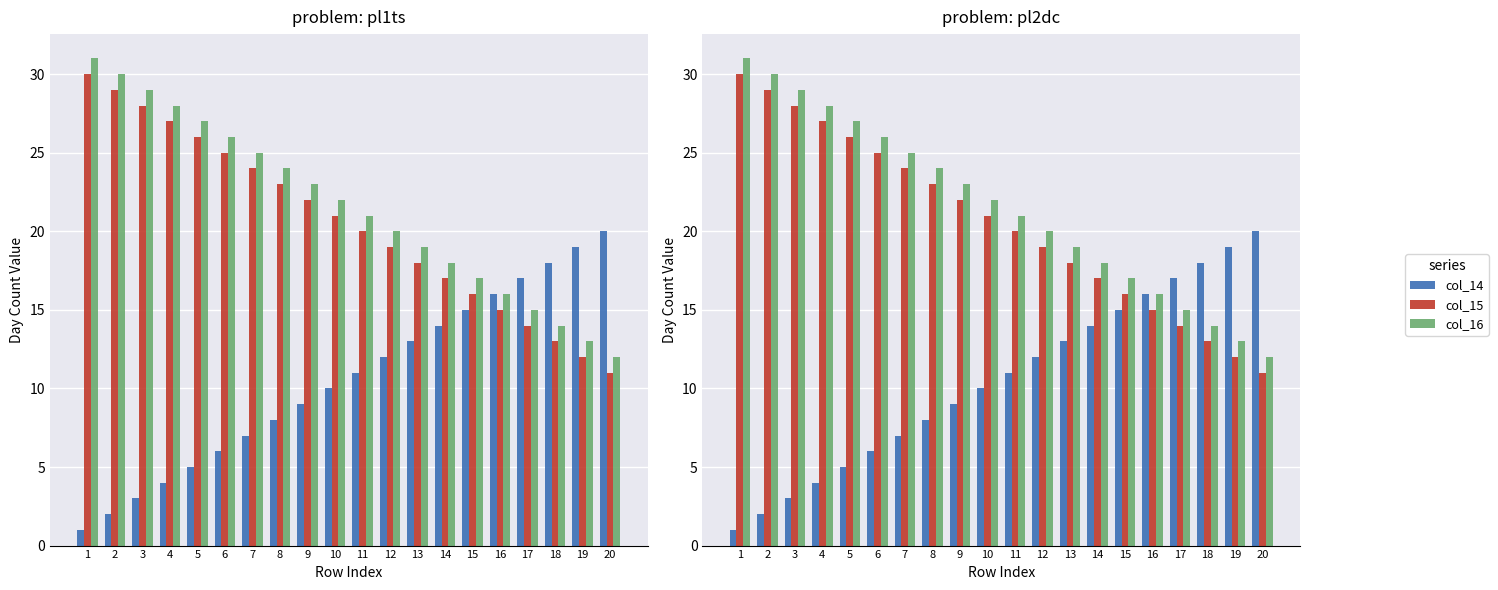

How many values in the col_16 series exceed 22?

9